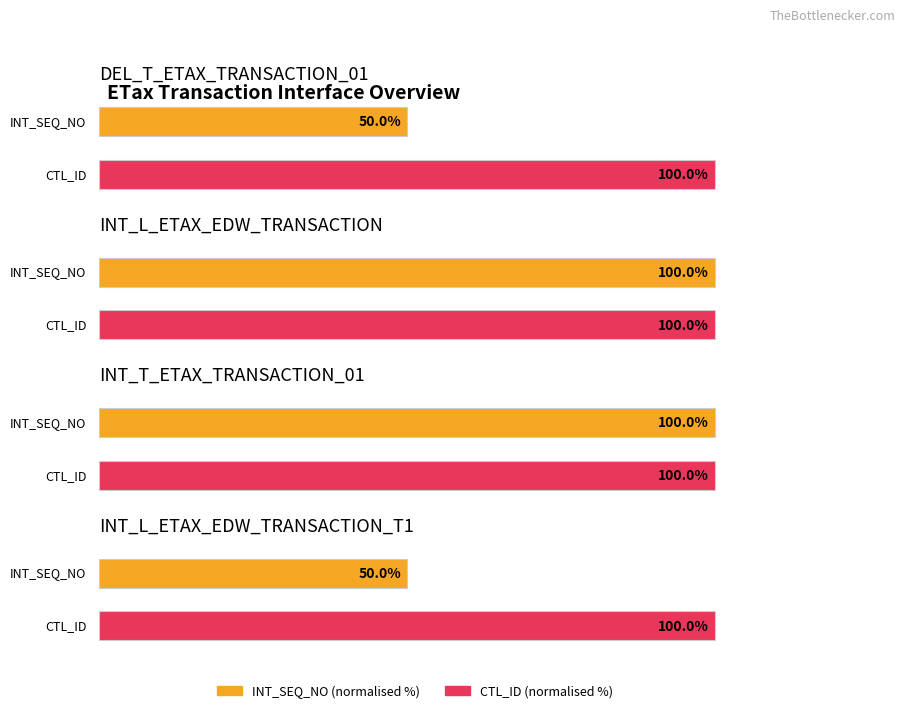

What is the label of the 2nd bar from the left?

INT_L_ETAX_EDW_TRANSACTION